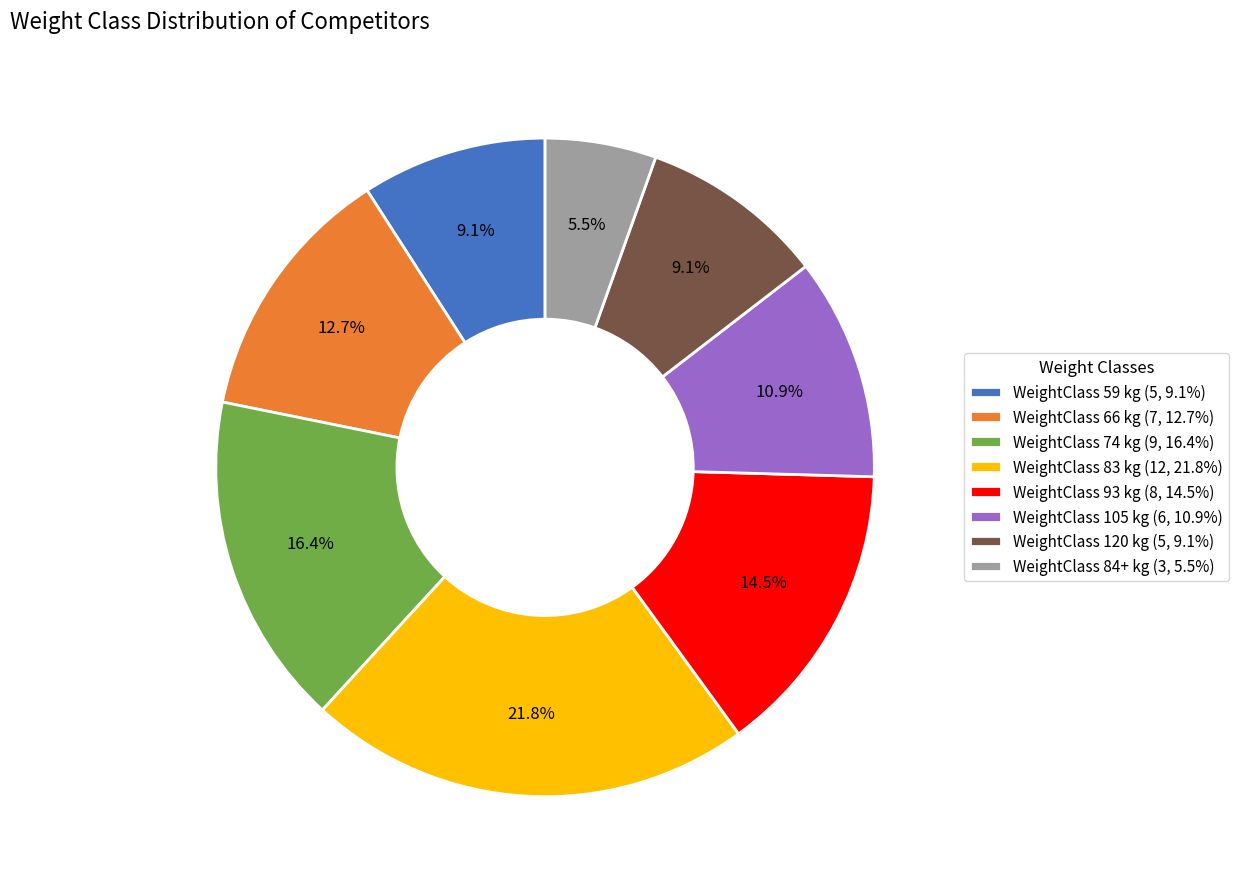

What is the ratio of the value at WeightClass 74 kg (9, 16.4%) to the value at WeightClass 93 kg (8, 14.5%)?

1.1